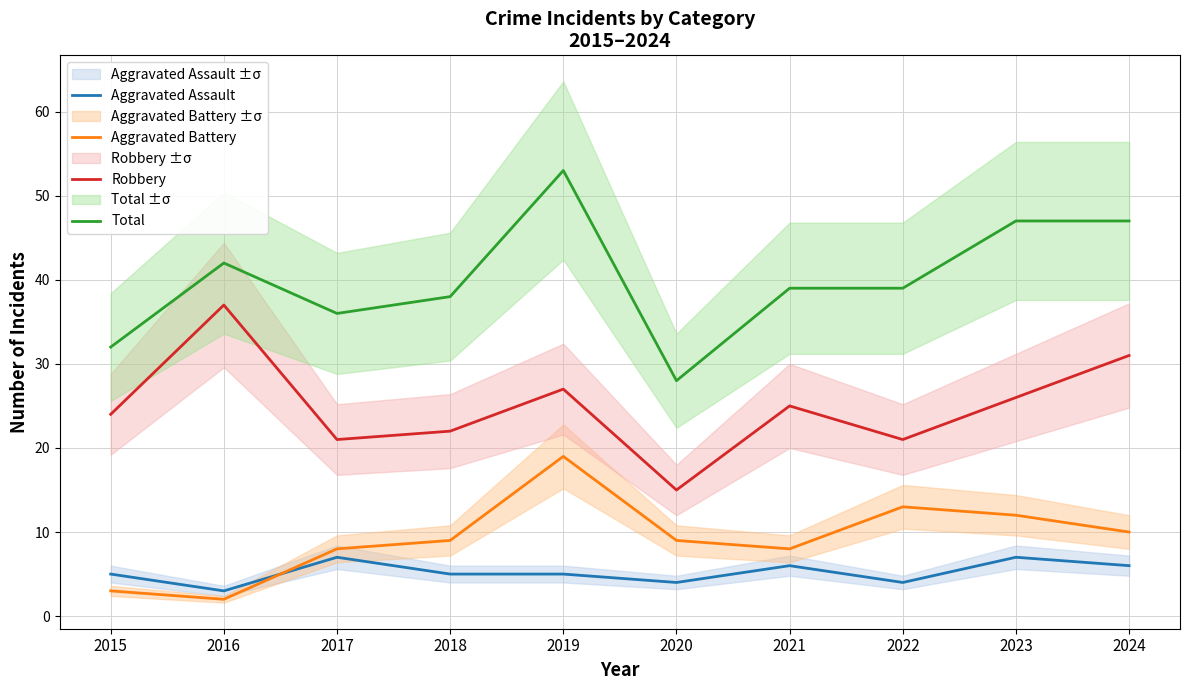

True or false: Robbery has more than 1 interior local peaks.

True